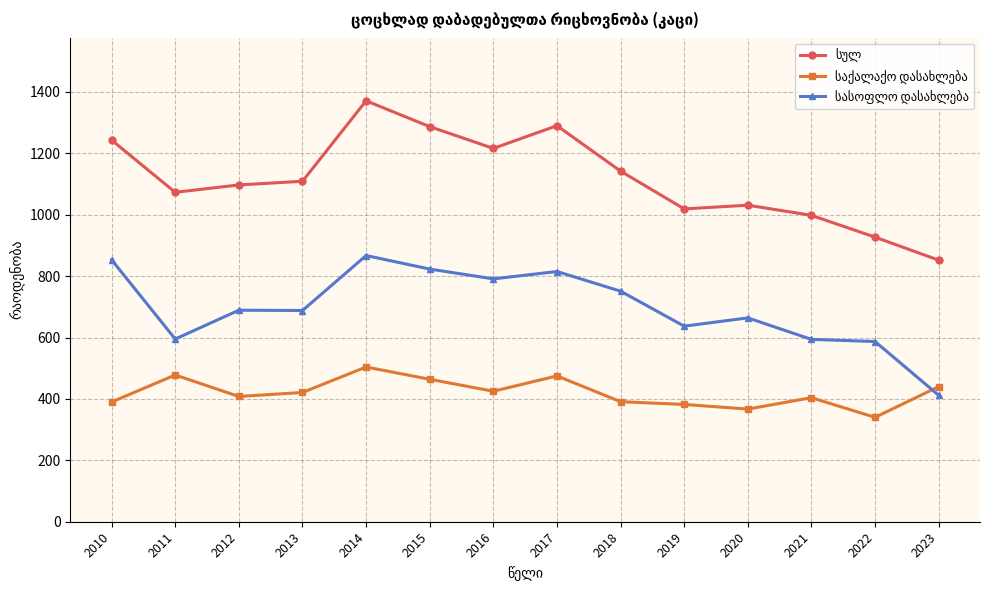

What is the spread (max minus min) of values at 2018?

751